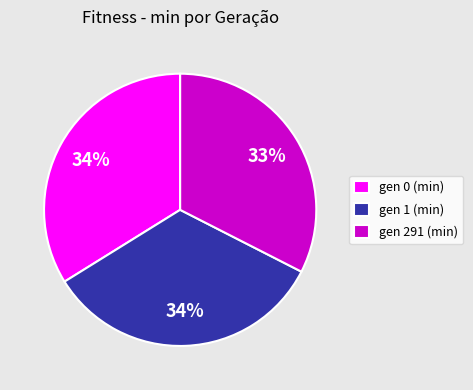

Is it true that gen 1 (min) is 49% of the pie?

False